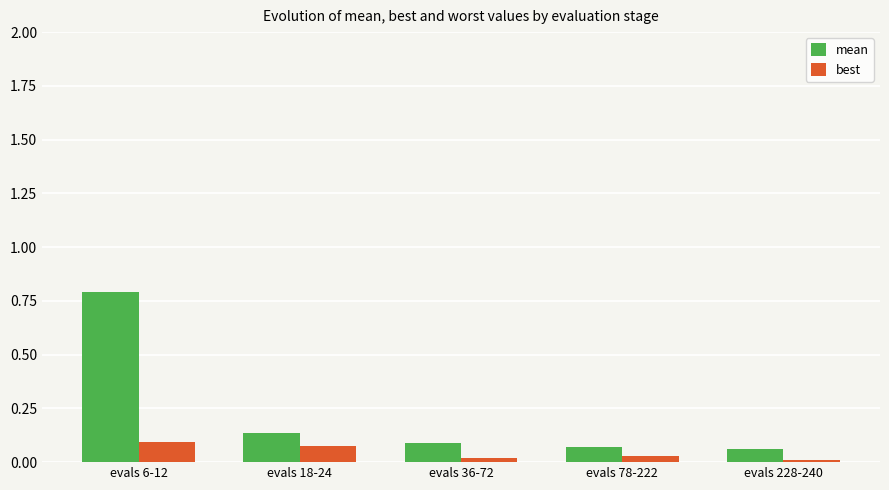

What value does the mean series have at evals 6-12?

0.8